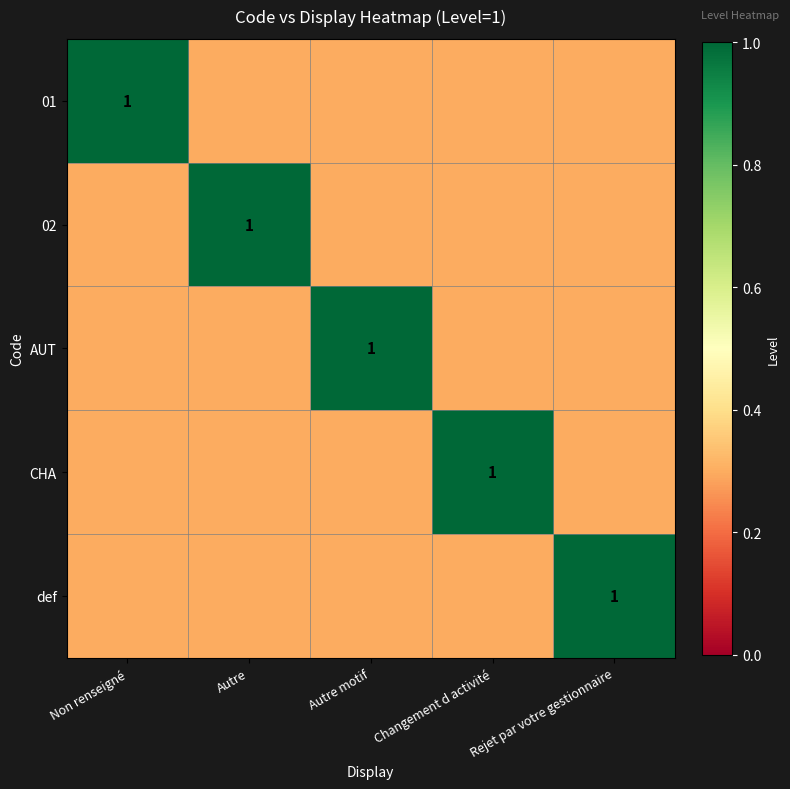

True or false: 02 has a value of 1.0 at Autre.

True